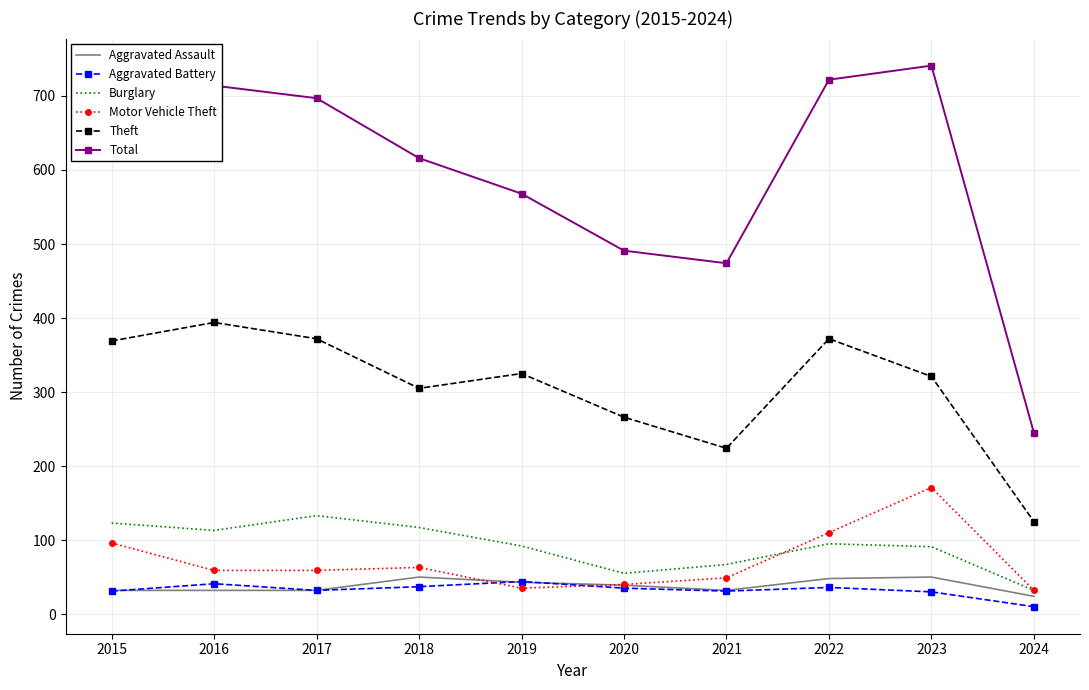

The value of Aggravated Assault at 2017 is 32. True or false?

True